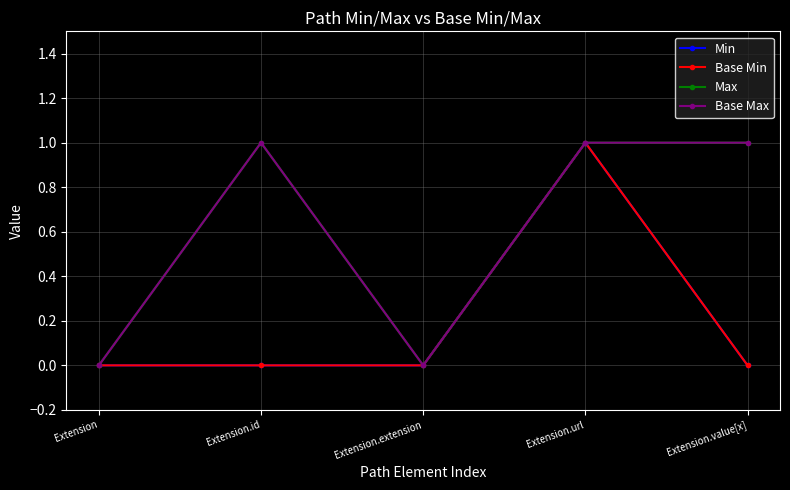

Reading left to right, what are all the values shown in this chart?

Min: 0	0	0	1	0
Base Min: 0	0	0	1	0
Max: 0	1	0	1	1
Base Max: 0	1	0	1	1